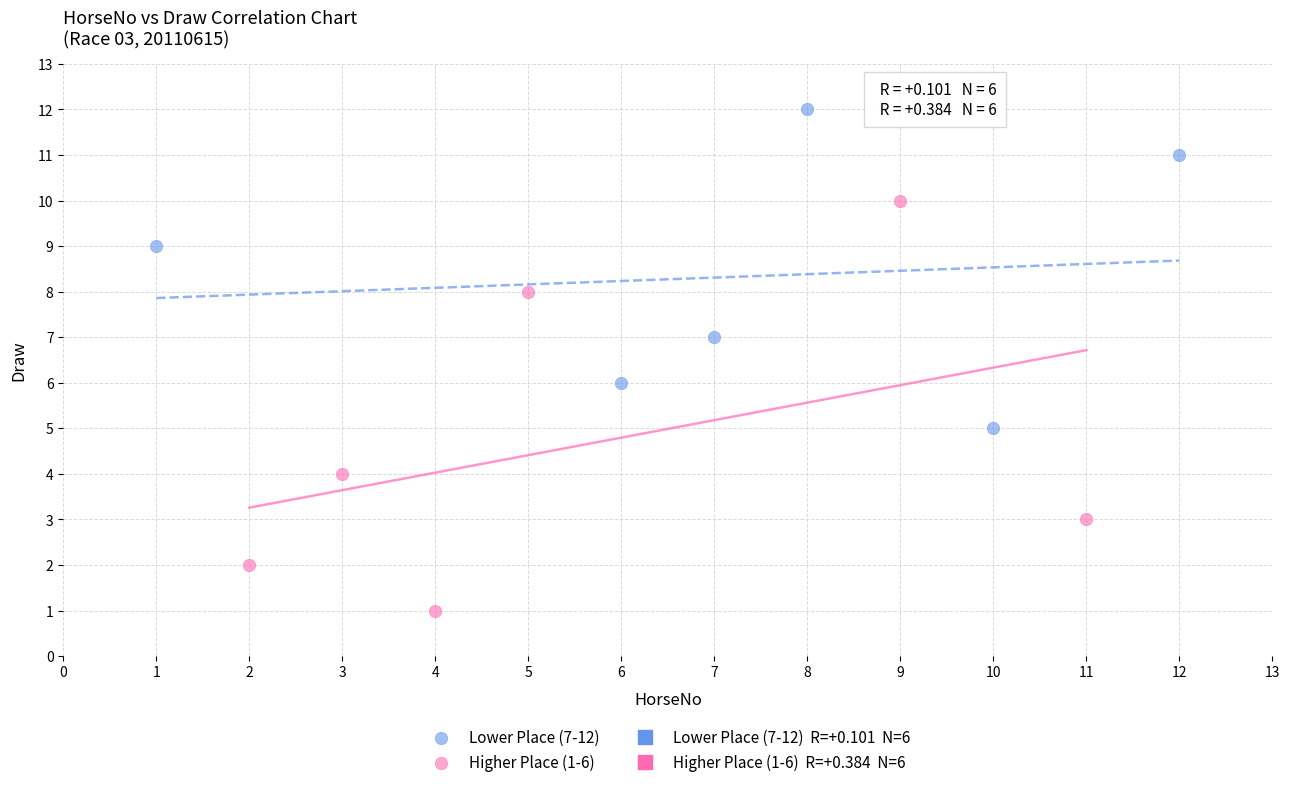

Which series reaches the minimum Y coordinate?

Higher Place (1-6)